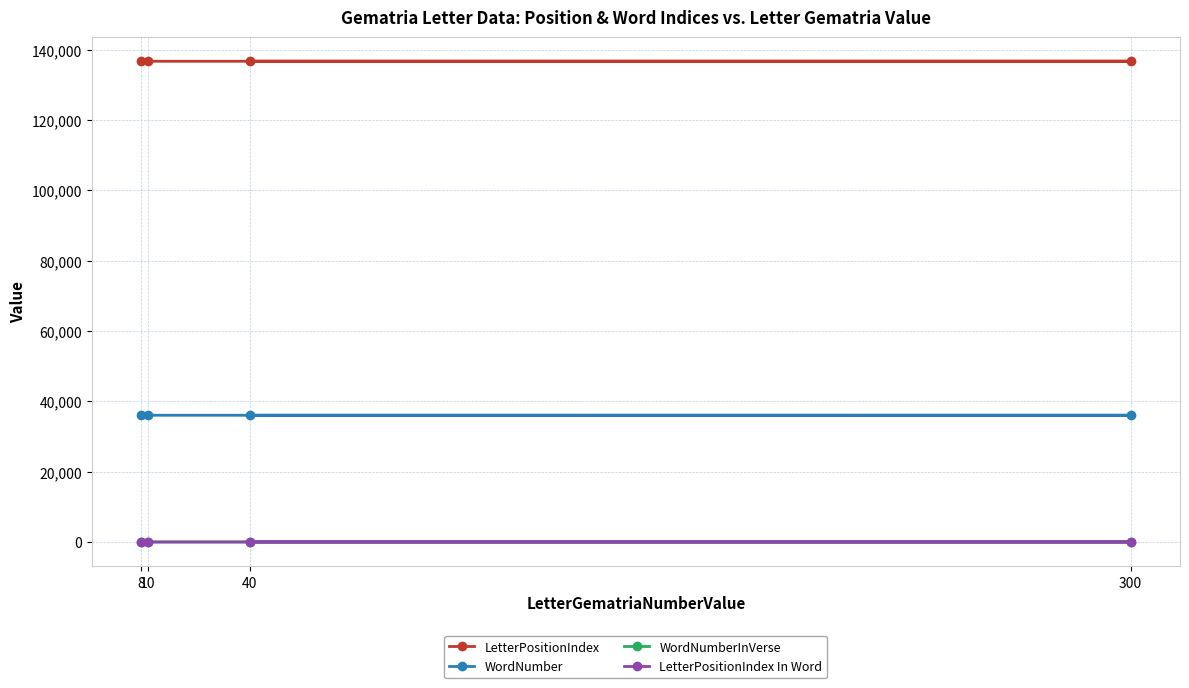

What is the value of the LetterPositionIndex point at the 4th from the left?

136741